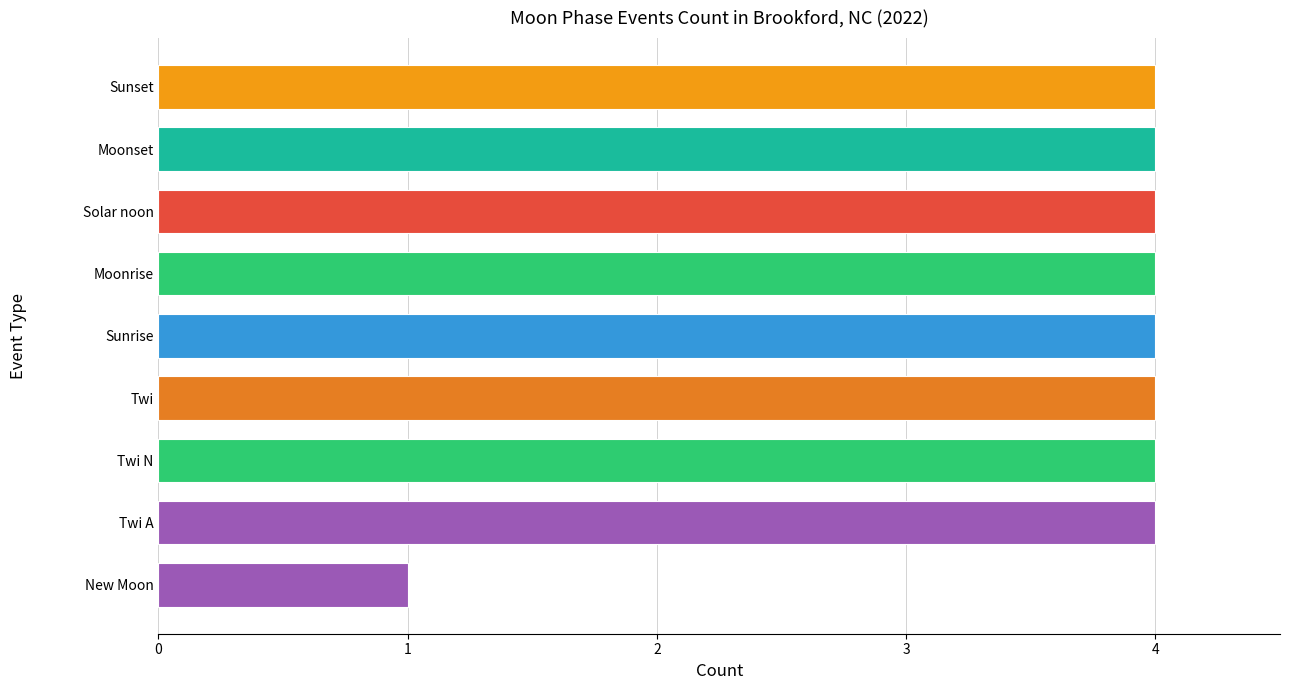

Reading bottom to top, list all the values displayed in this chart.

1	4	4	4	4	4	4	4	4